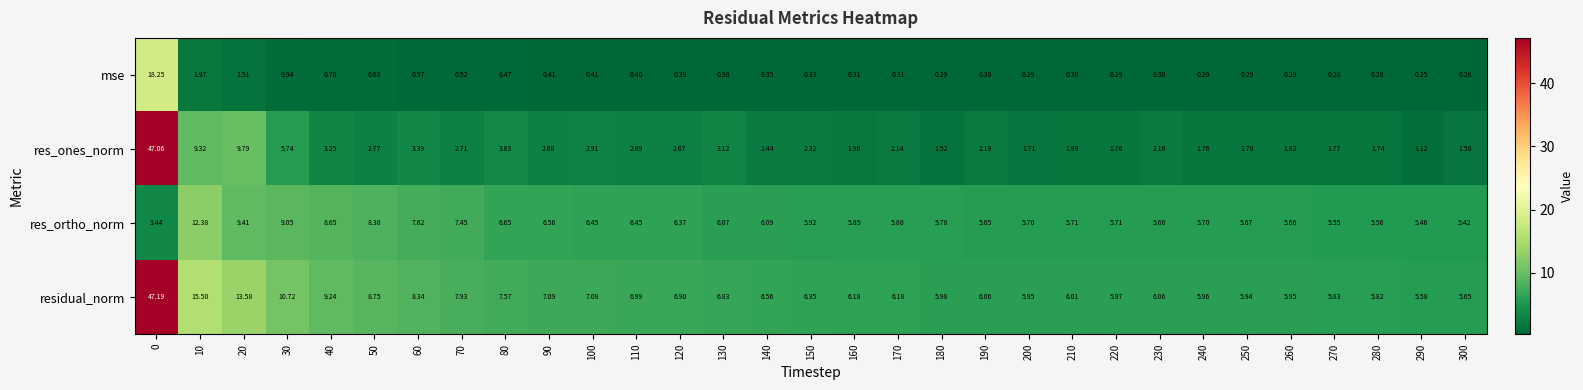

Which series changed the most between 40 and 270?

residual_norm